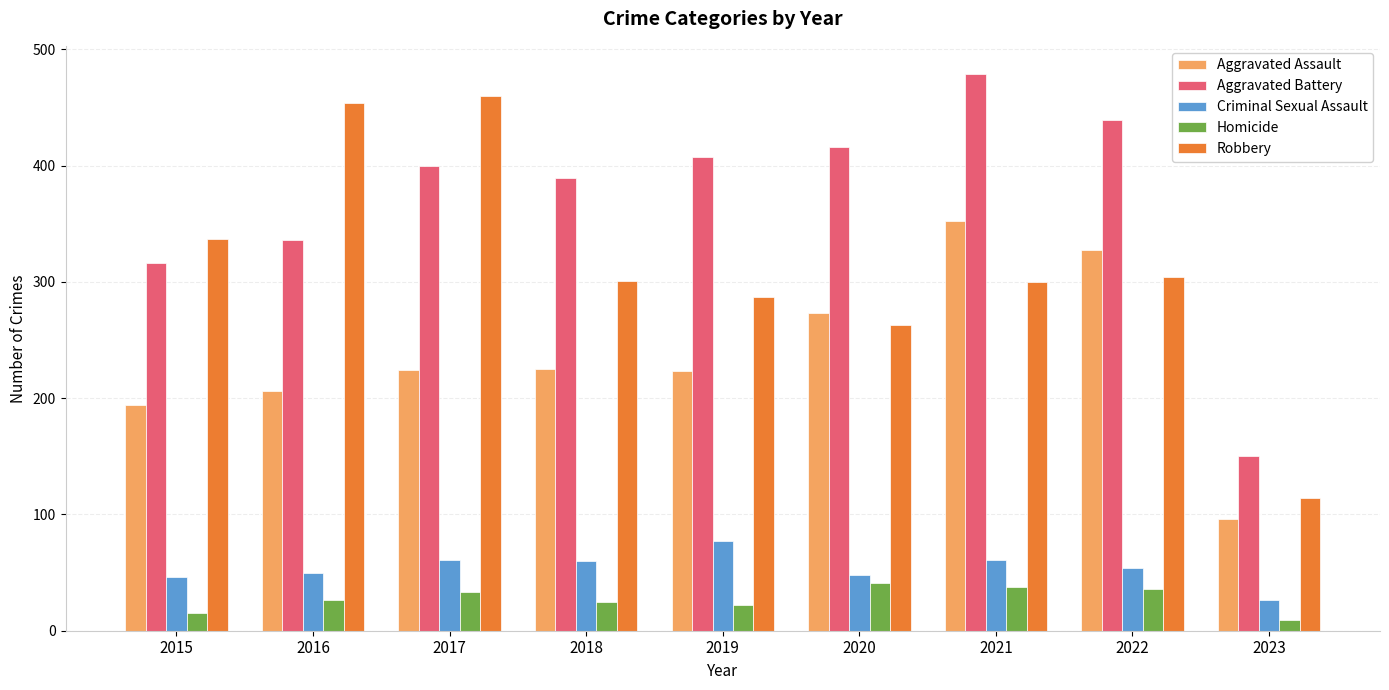

Are the bars horizontal?

No